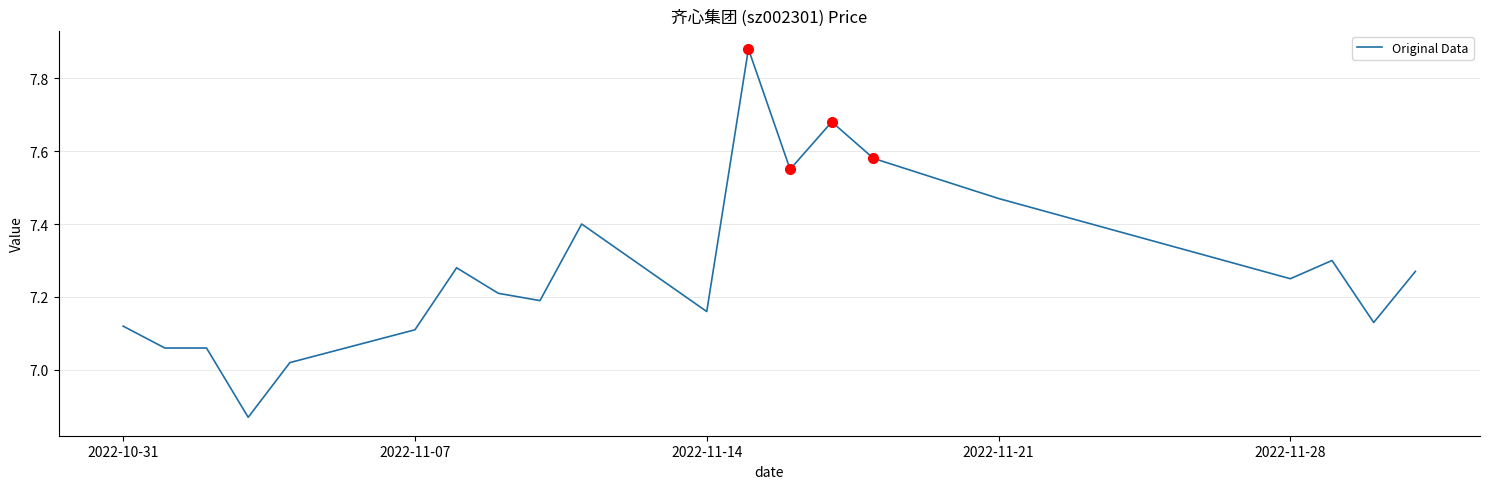

What is the difference between the maximum and minimum values?

1.0